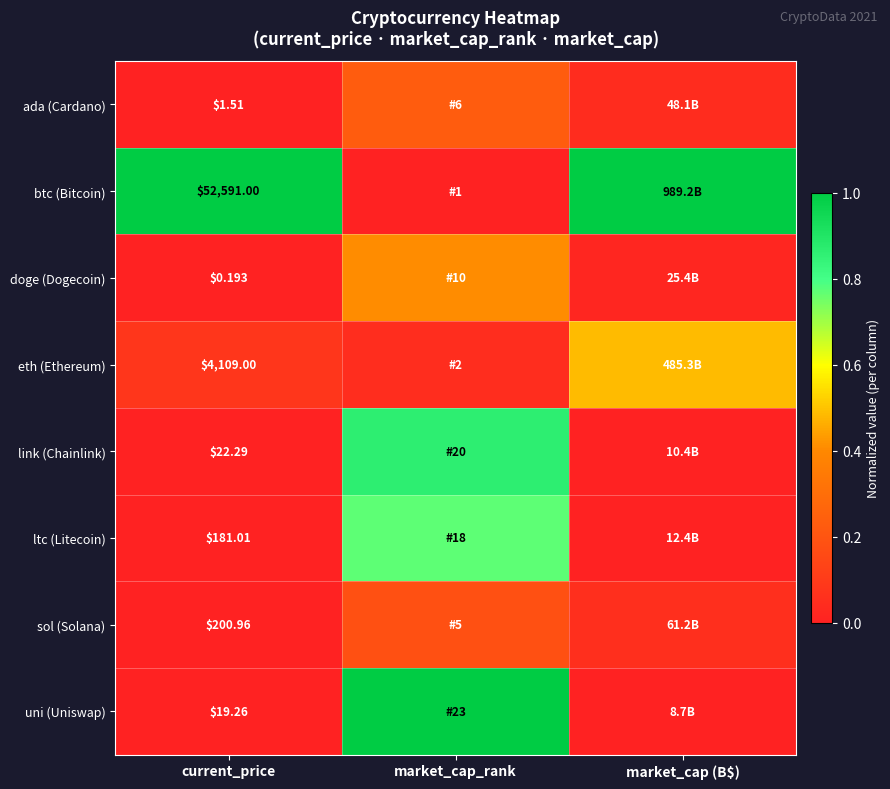

Rank the series at current_price from highest to lowest value.

btc (Bitcoin), eth (Ethereum), sol (Solana), ltc (Litecoin), link (Chainlink), uni (Uniswap), ada (Cardano), doge (Dogecoin)